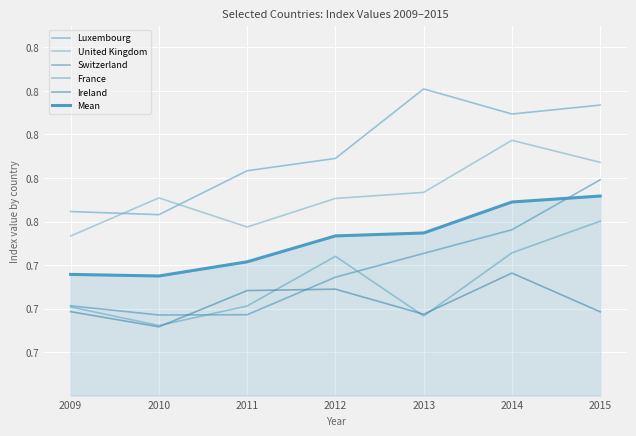

Is this an area chart (filled region under the line)?

Yes